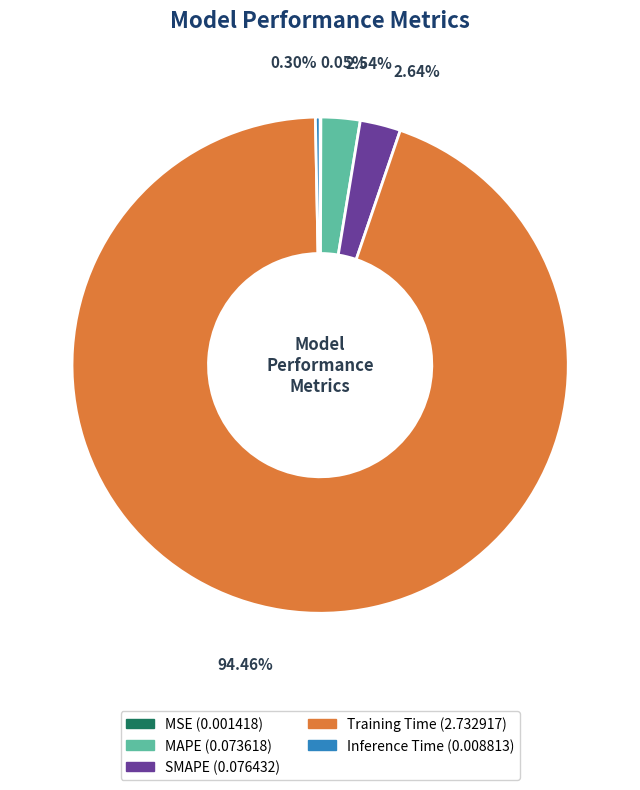

Is the sum of Training Time and Inference Time greater than half?

Yes